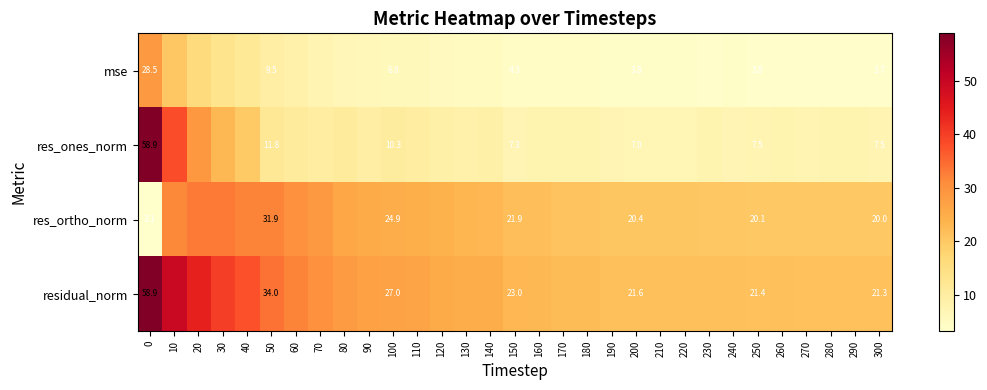

The residual_norm series shows 21.5 at 230. True or false?

True